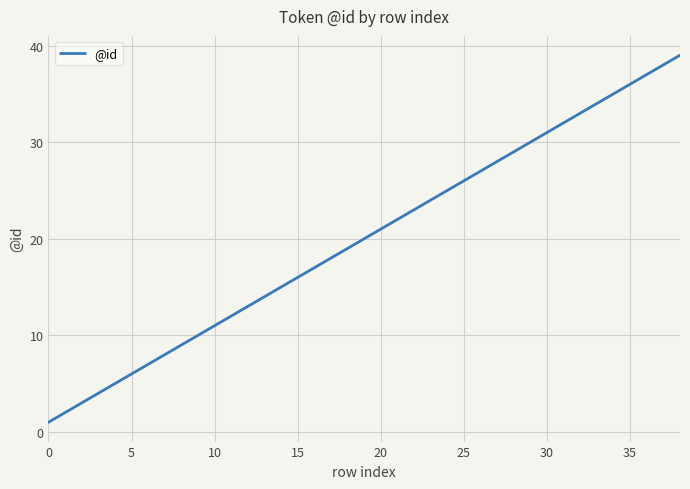

Does the chart have visible grid lines?

Yes